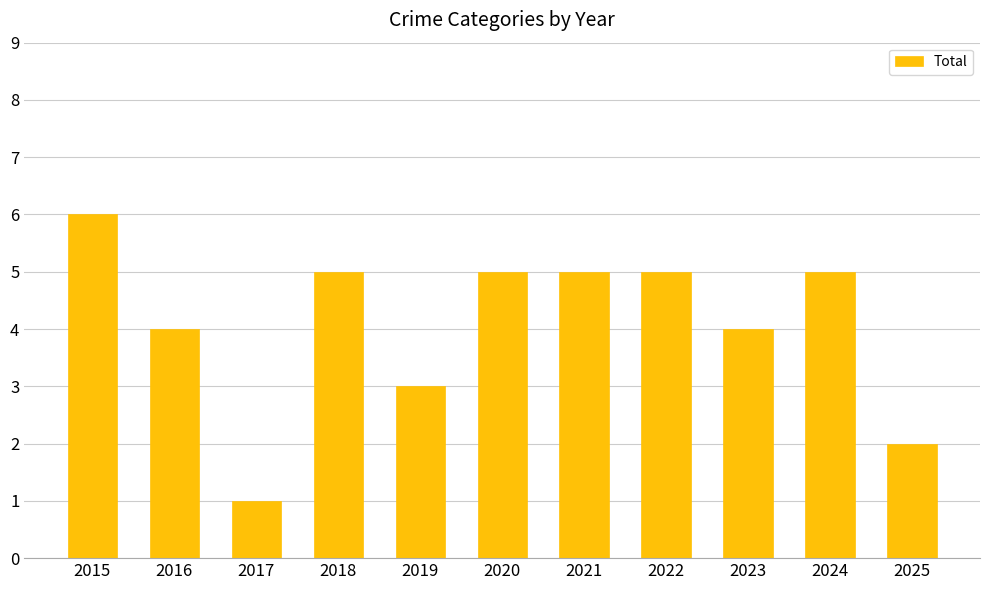

Reading right to left, extract all data points from this chart.

2	5	4	5	5	5	3	5	1	4	6